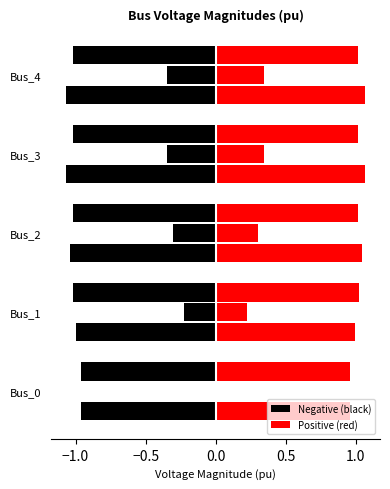

Count the pf_vm_c_pu values in the range 1 to 2.

4